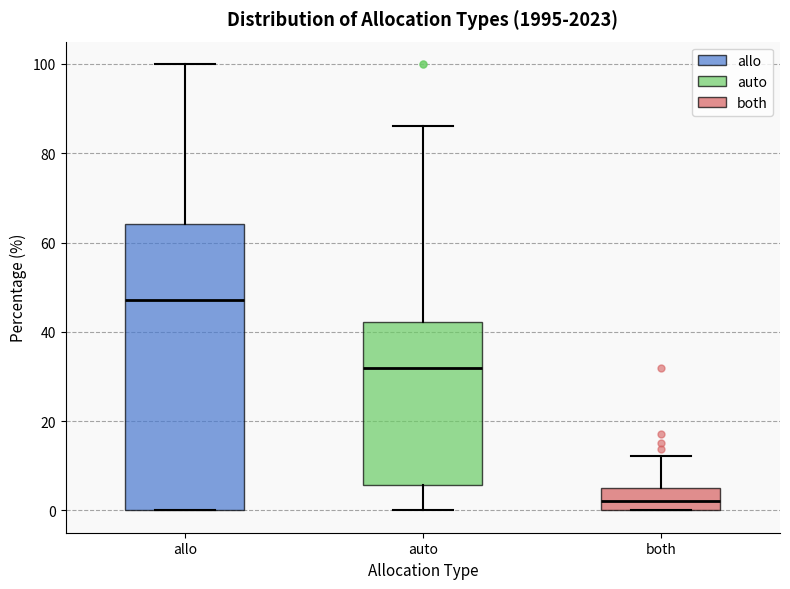

Where does the median line of the box for auto sit on the y-axis? The values are not printed on the chart, so give them approximately, as read against the axis.

32